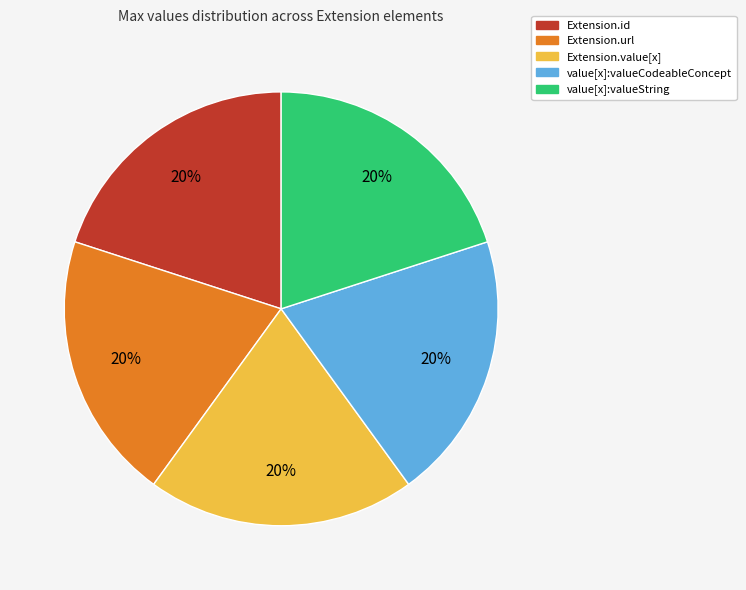

To the nearest percent, what is the average slice percentage?

20%